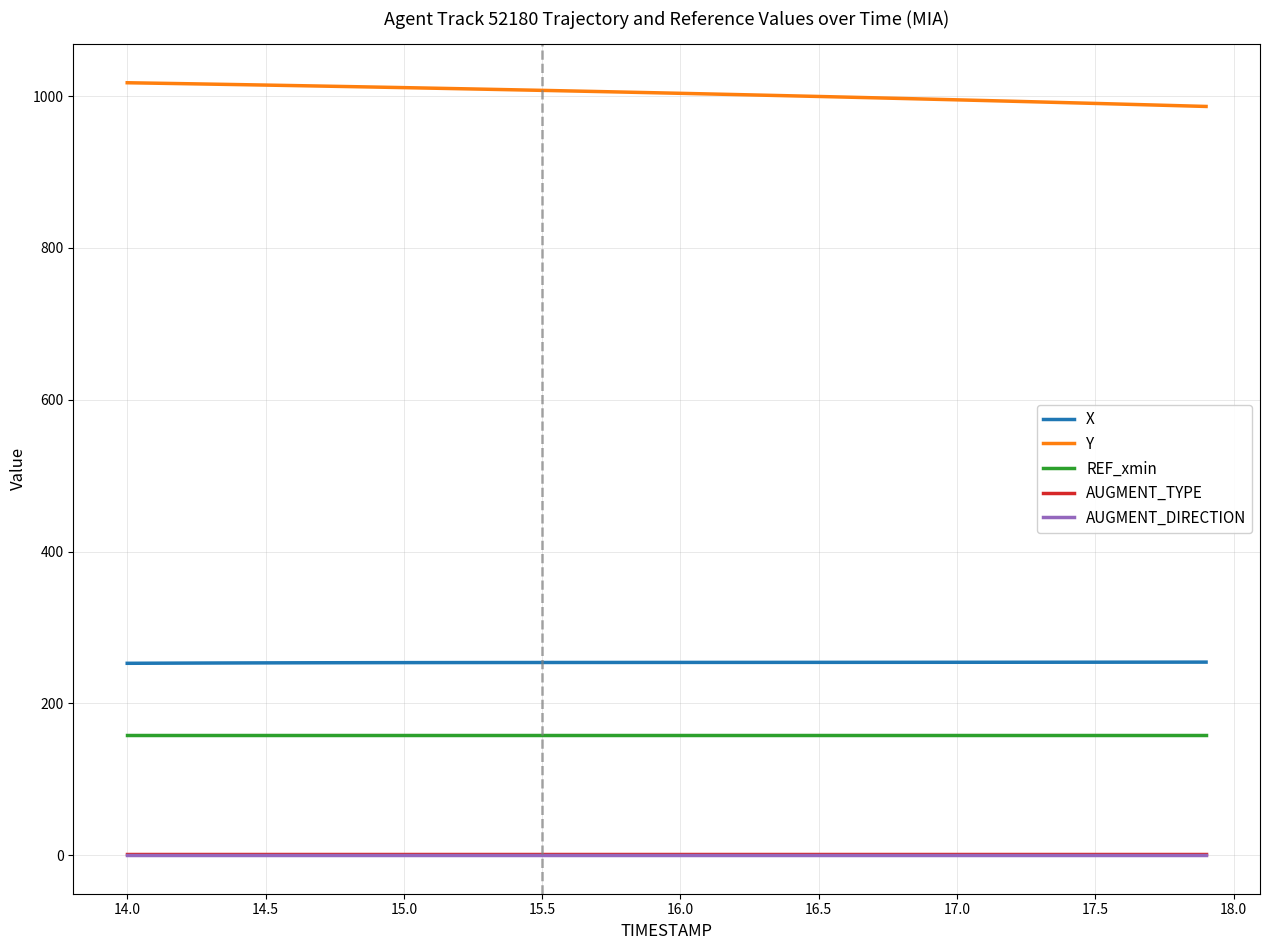

What is the maximum value for REF_xmin?

157.9